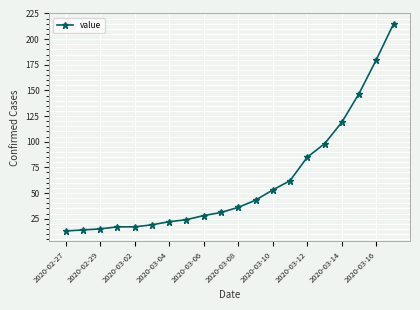

What is the smallest value displayed?

13